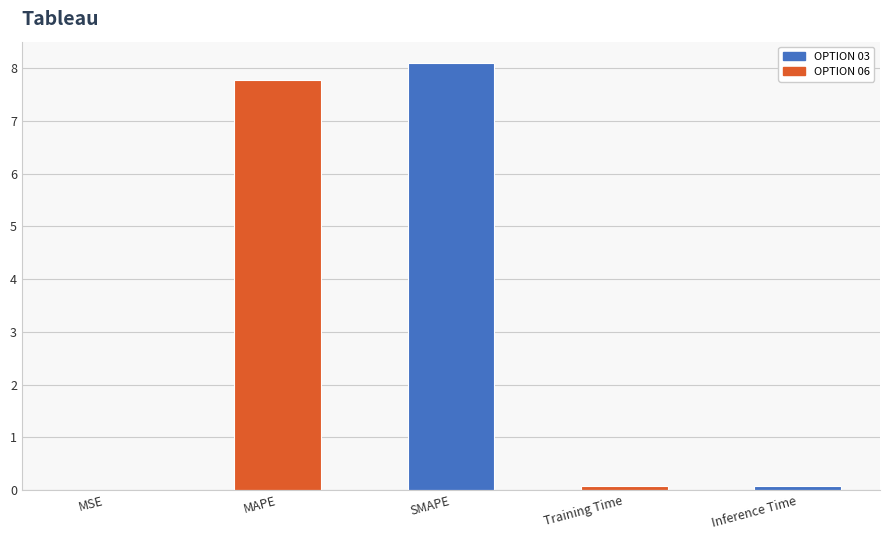

Approximately how many times larger is the value at SMAPE compared to MAPE?

1.0